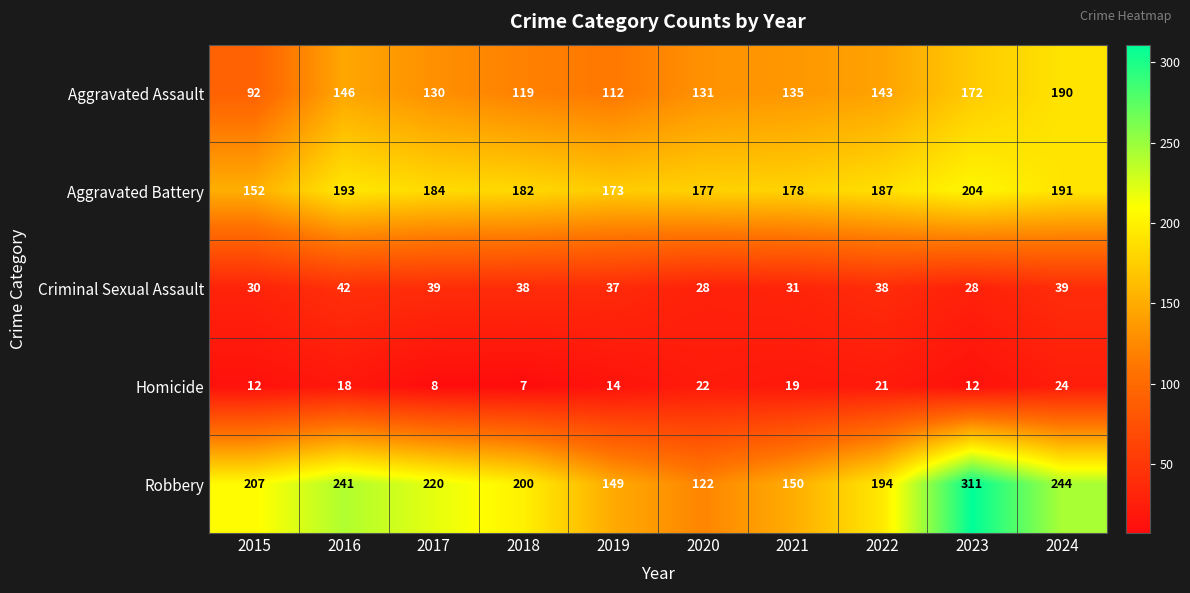

Where does the Aggravated Battery series first go above 184?

2016